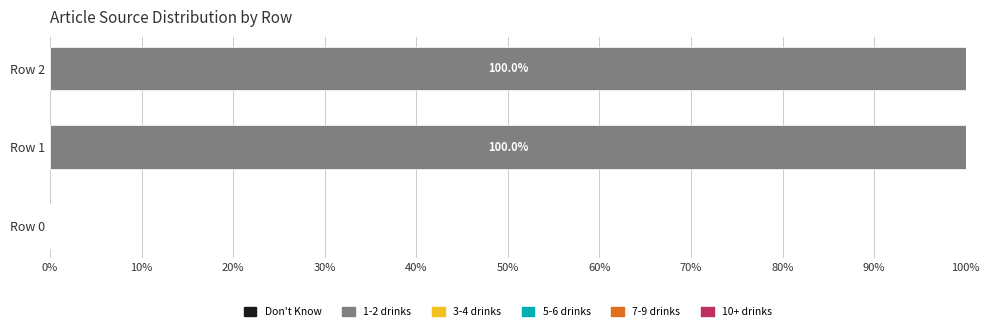

Does the chart contain stacked bars?

No